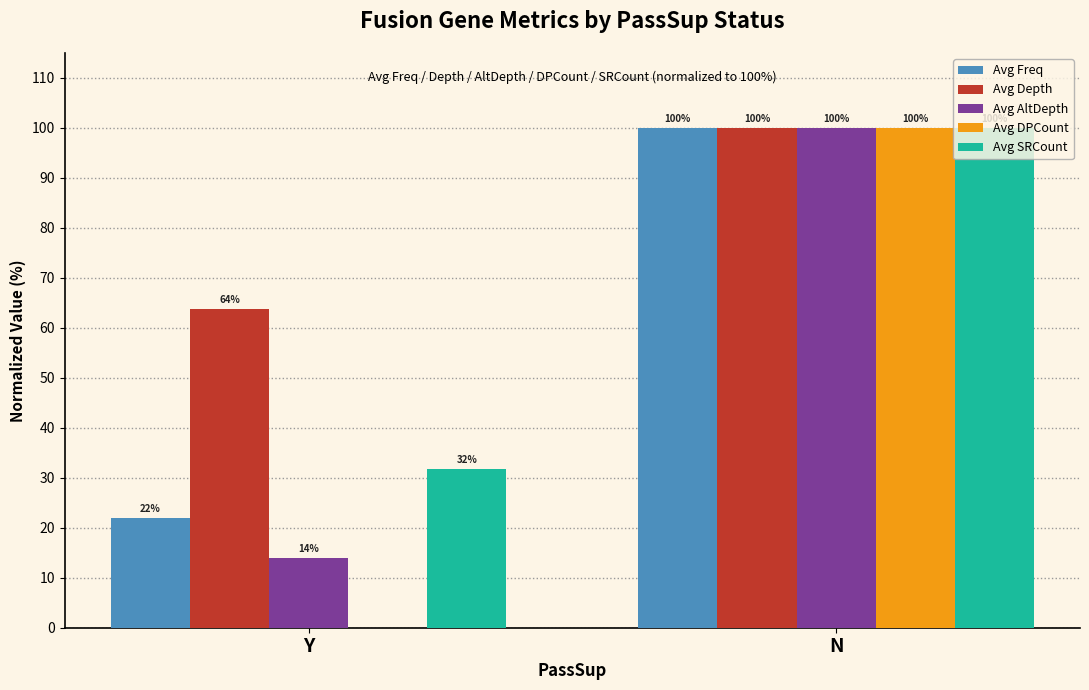

What is the sum of all Avg SRCount values?

131.7